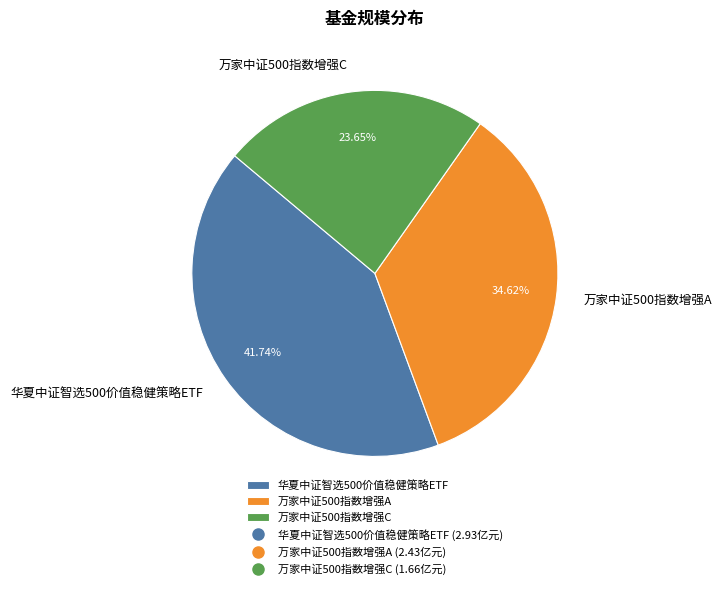

To the nearest percent, what is the difference between the largest and smallest slice percentages?

18%